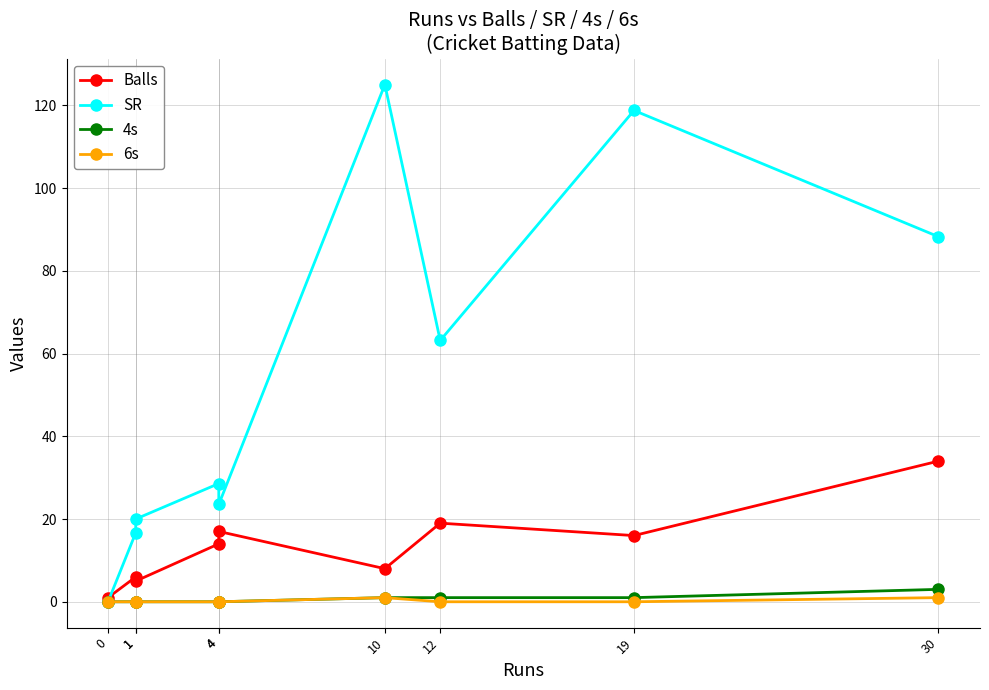

What are all the series names shown in the legend?

Balls, SR, 4s, 6s